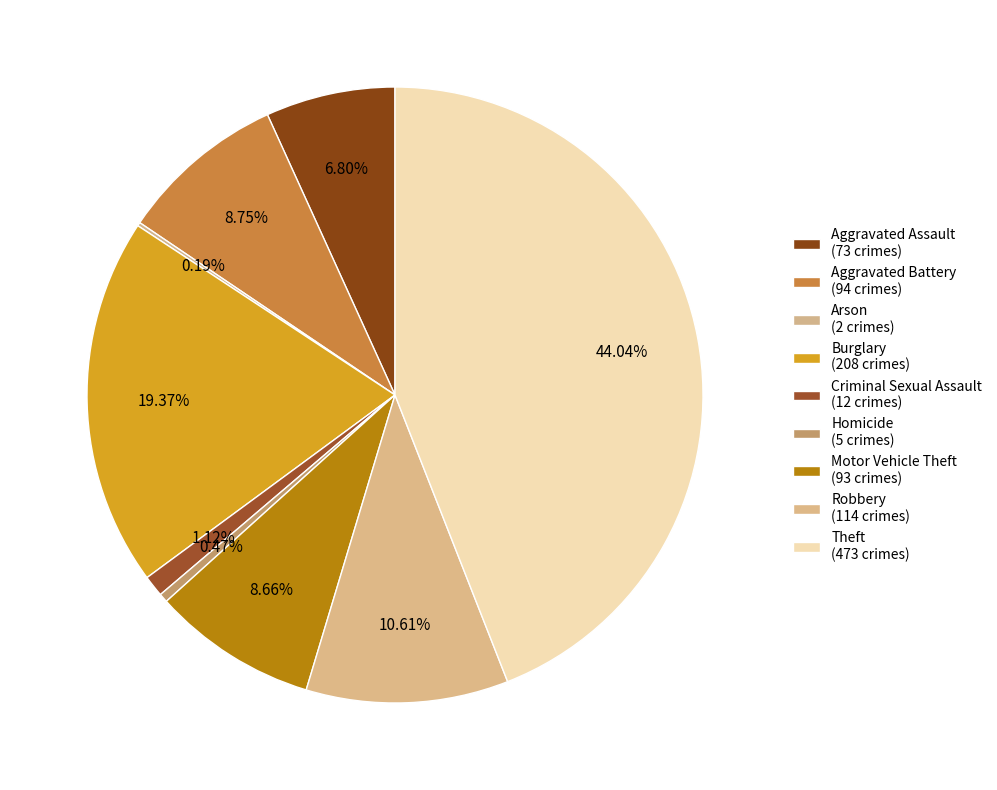

Approximately how many times larger is the value at Homicide compared to Aggravated Battery?

0.1